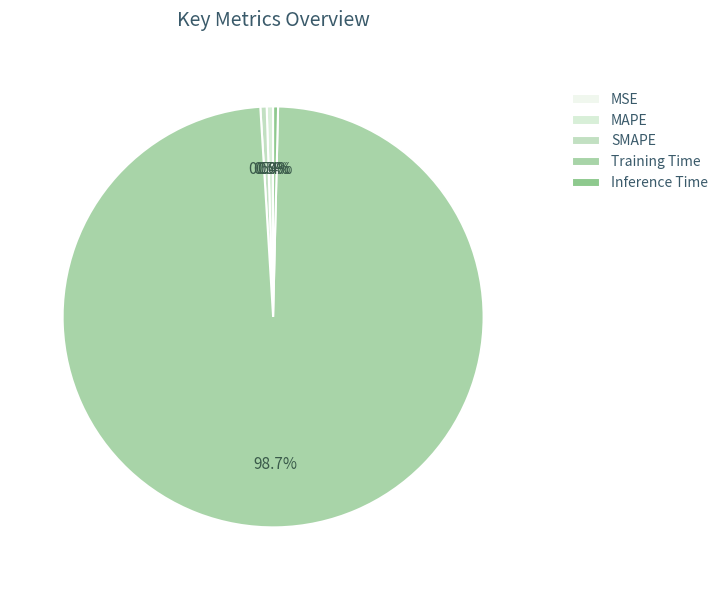

True or false: Inference Time accounts for 1% of the total.

False